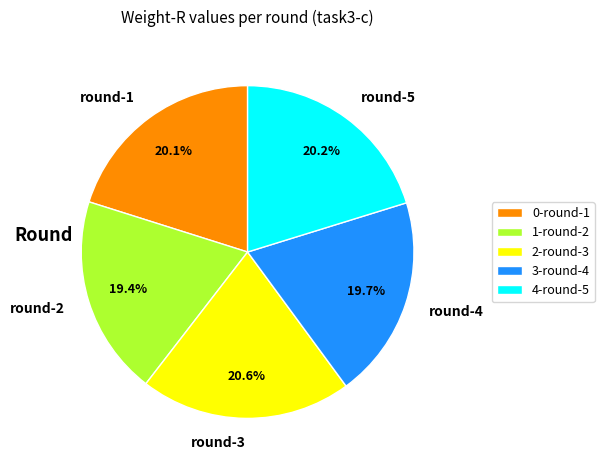

How much of the chart is everything except round-5?

79.8%